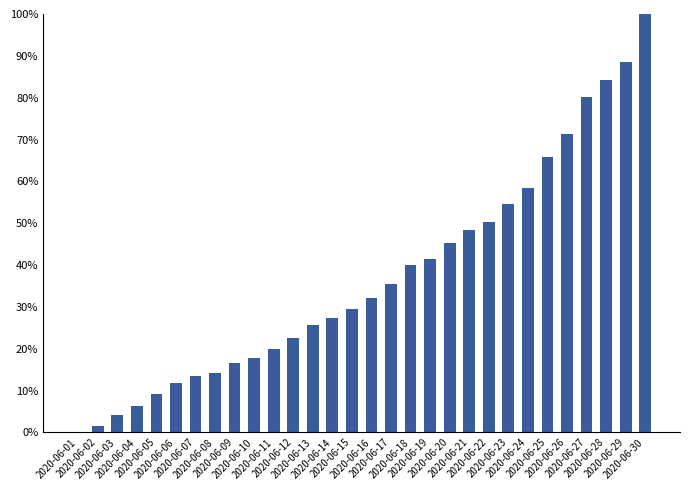

What is the sum of all values?

1115.6